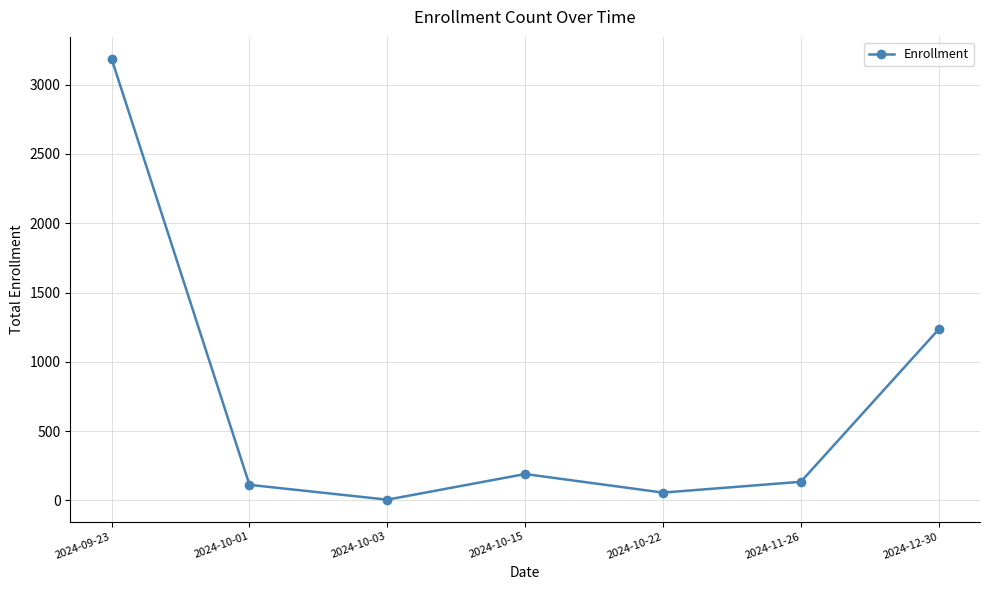

How many points are higher than both their immediate neighbors (excluding endpoints)?

1